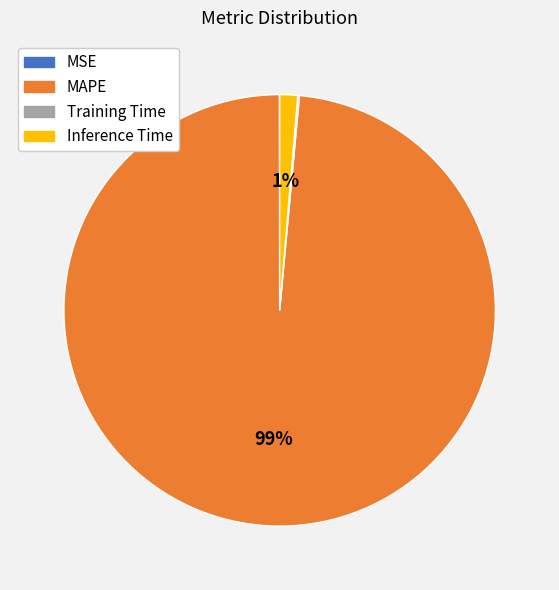

What is the majority slice?

MAPE